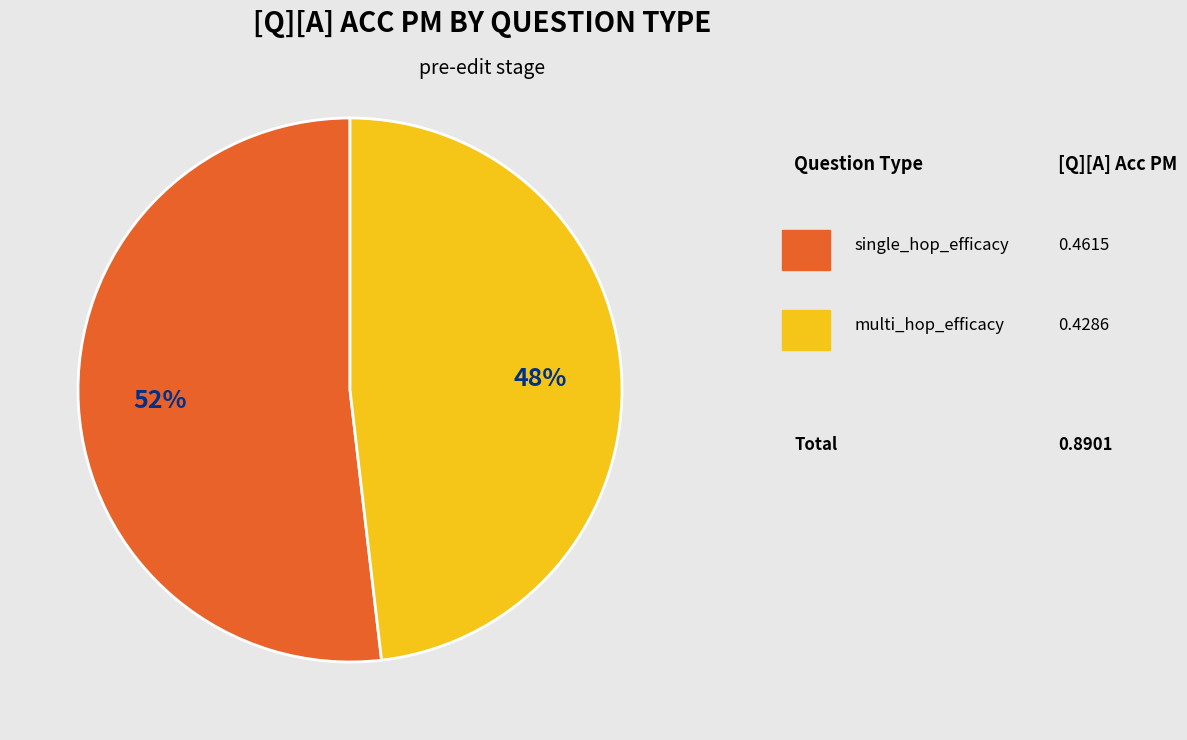

To the nearest percent, what is the average slice percentage?

50%